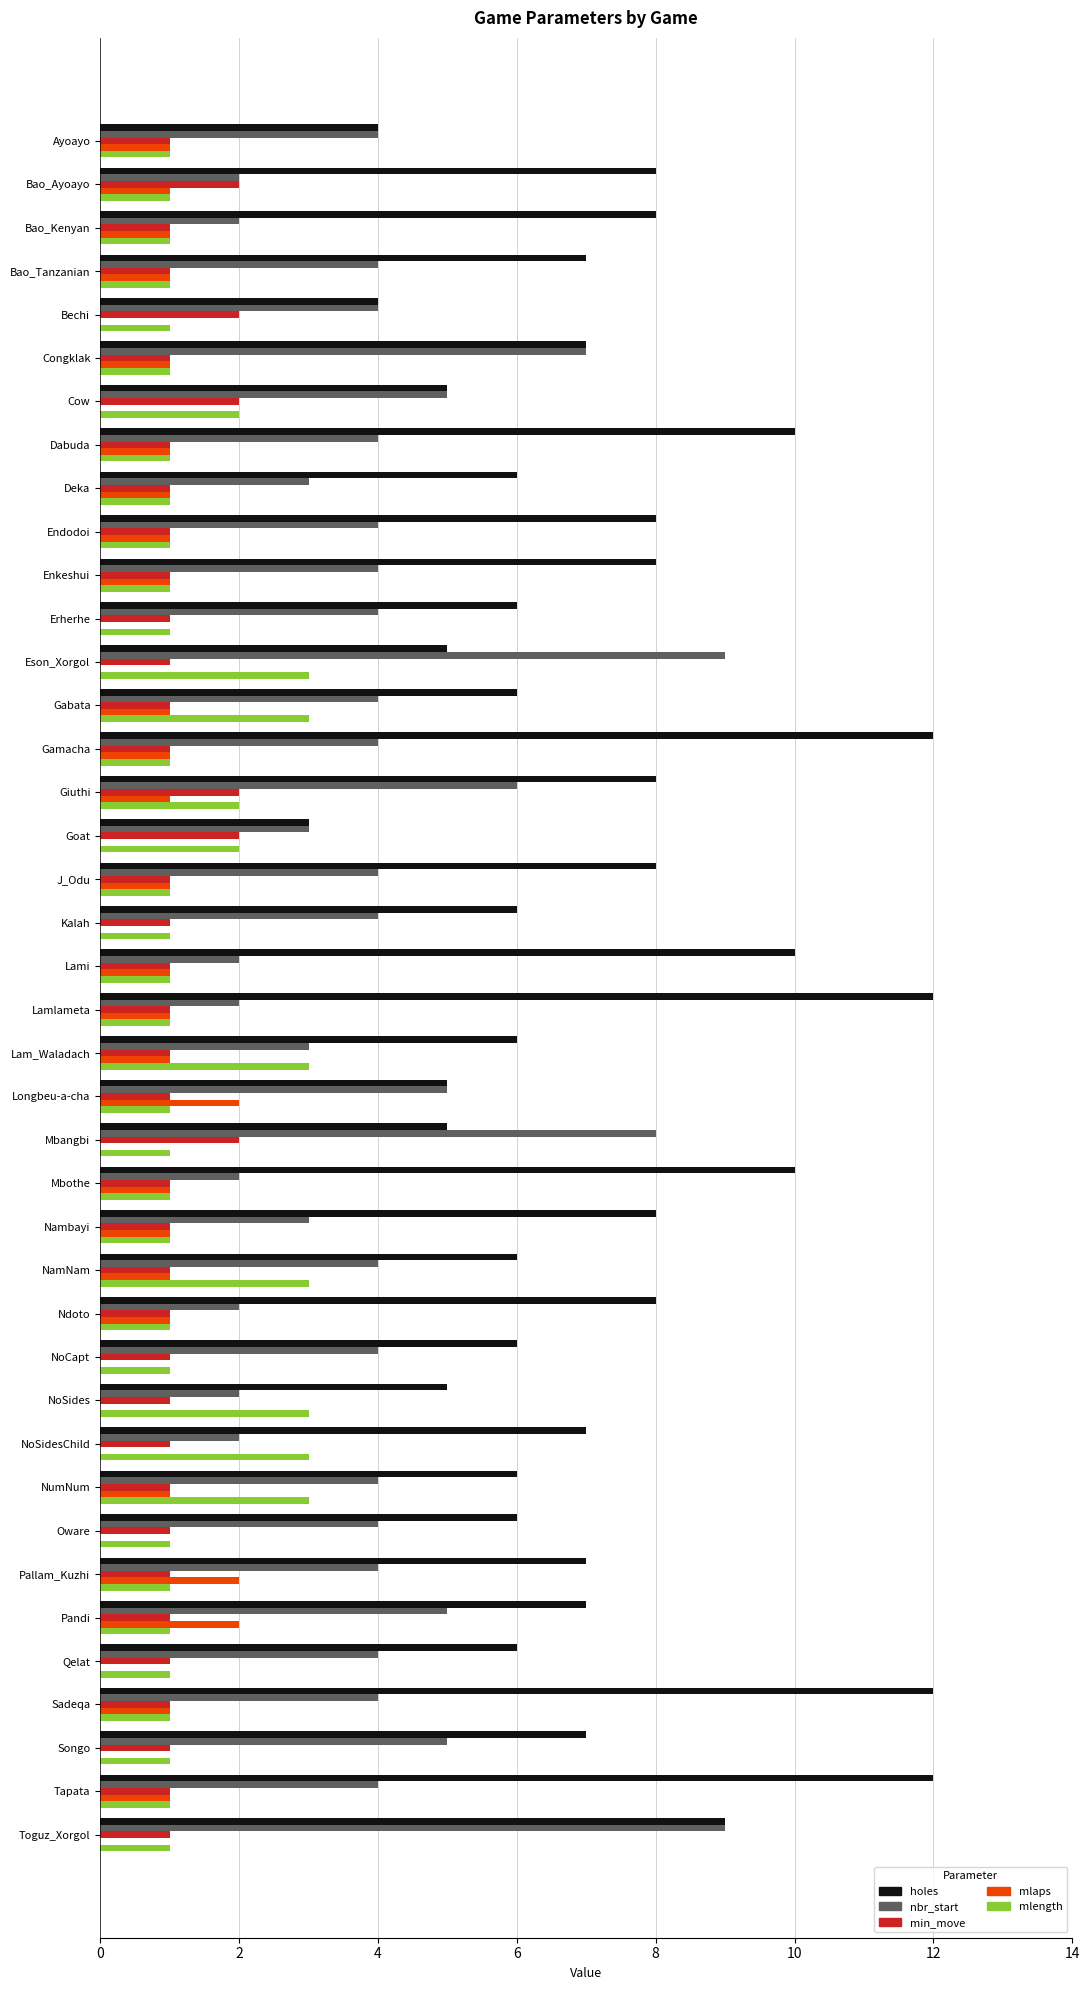

What is the average value of the mlength series?

1